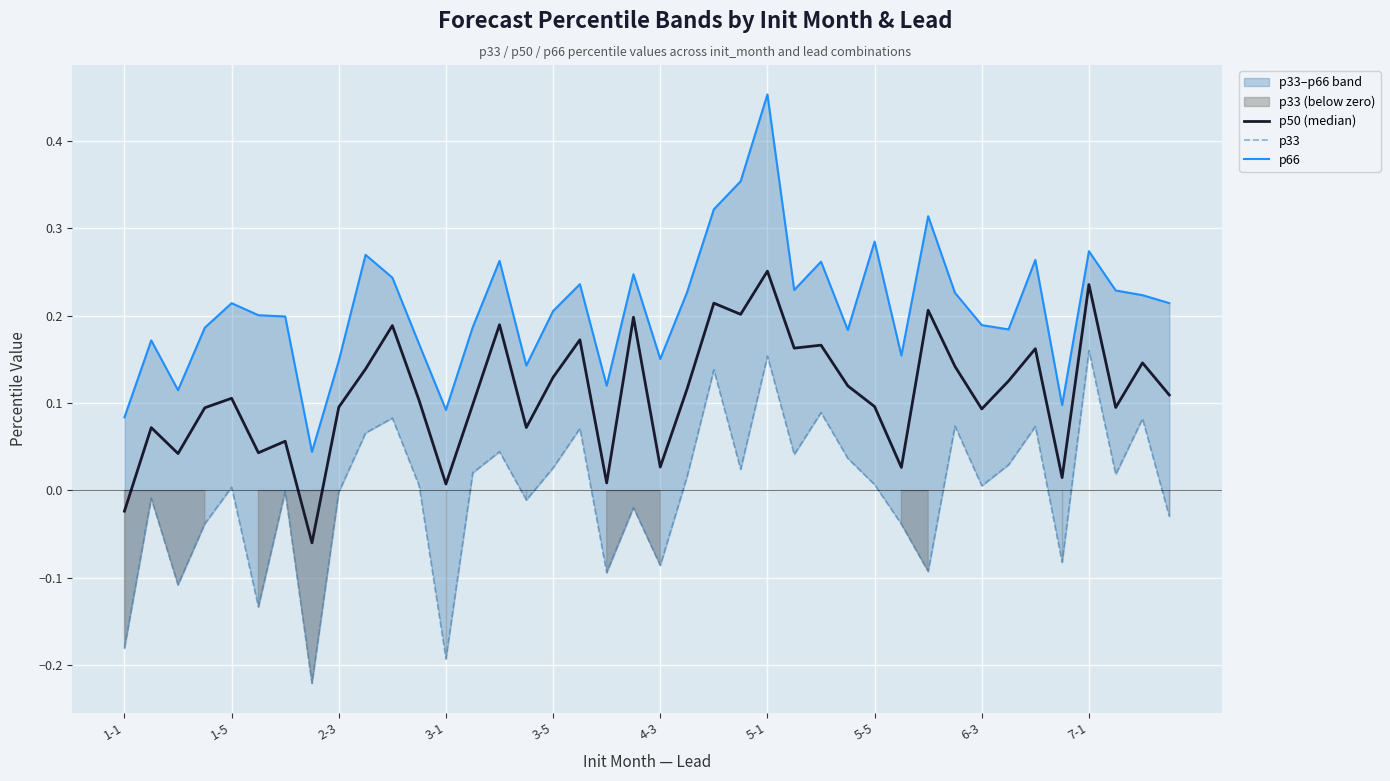

Rank the series by their maximum value, from highest to lowest.

p66, p50 (median), p33